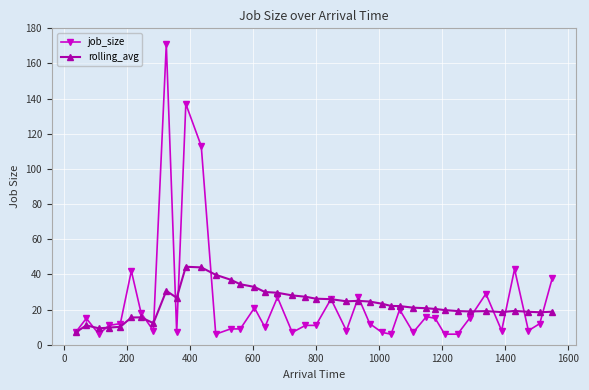

True or false: job_size has more than 0 points higher than both neighbors.

True